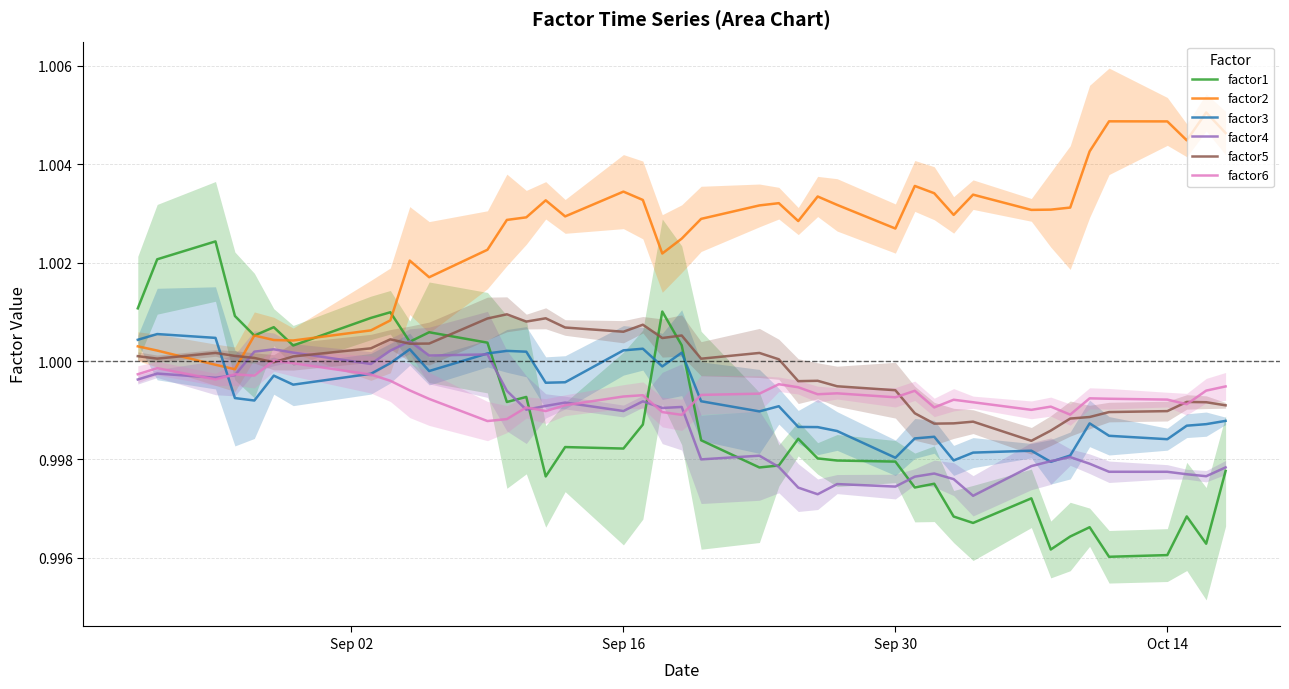

Does the chart display data point markers on the line(s)?

No